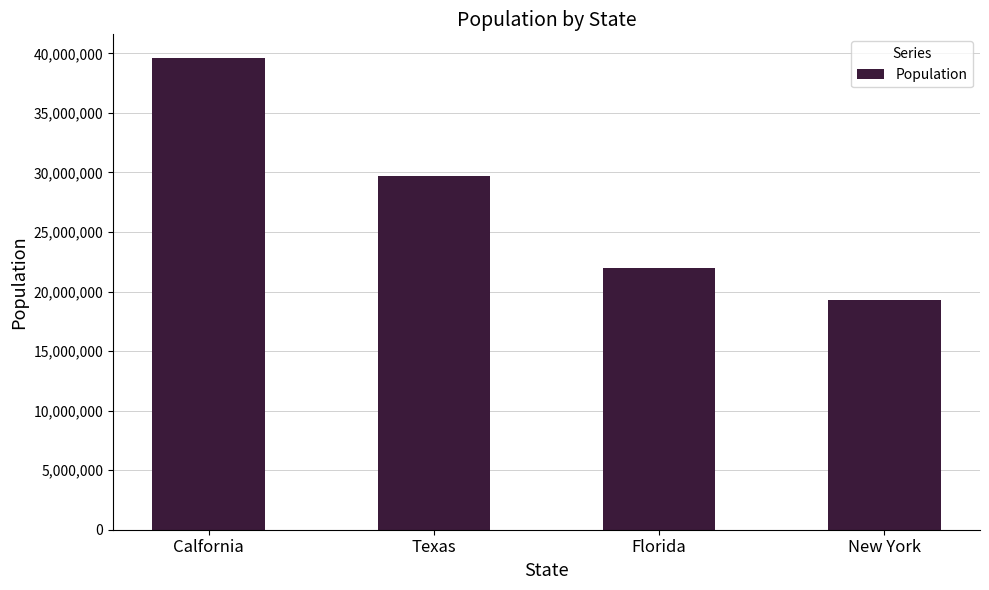

What is the maximum value shown in the chart?

39613492